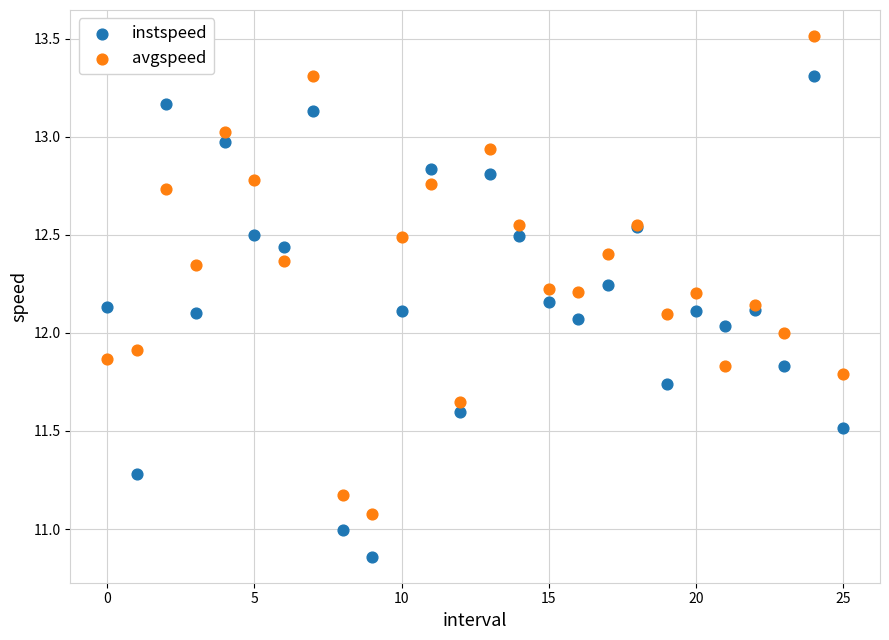

Which series contains the lowest Y value?

instspeed